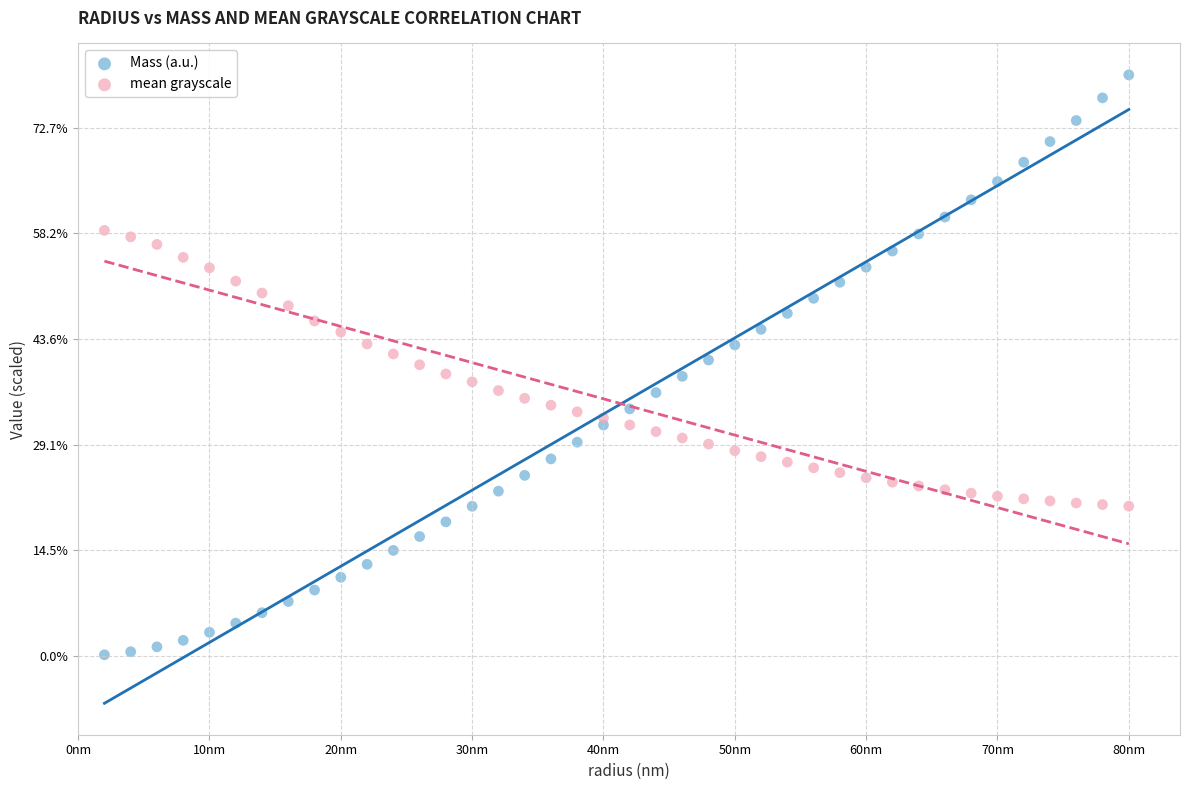

Which series contains the highest Y value?

Mass (a.u.)